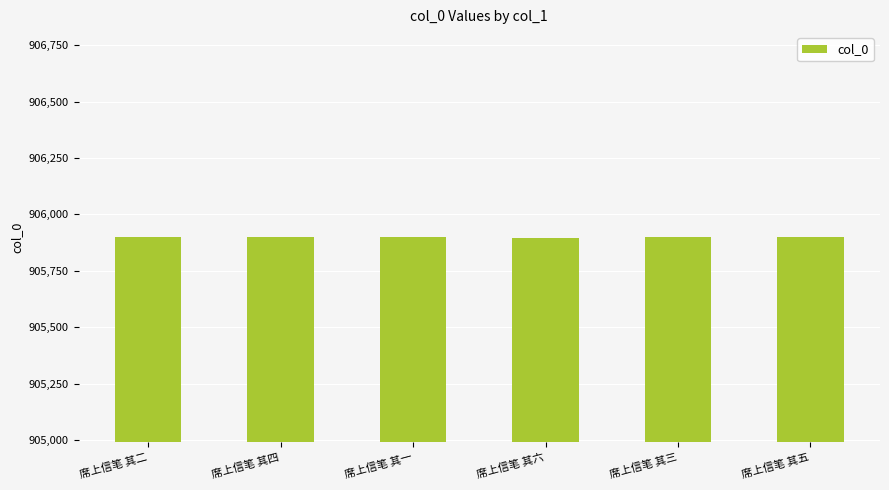

What is the difference between the maximum and minimum values?

5